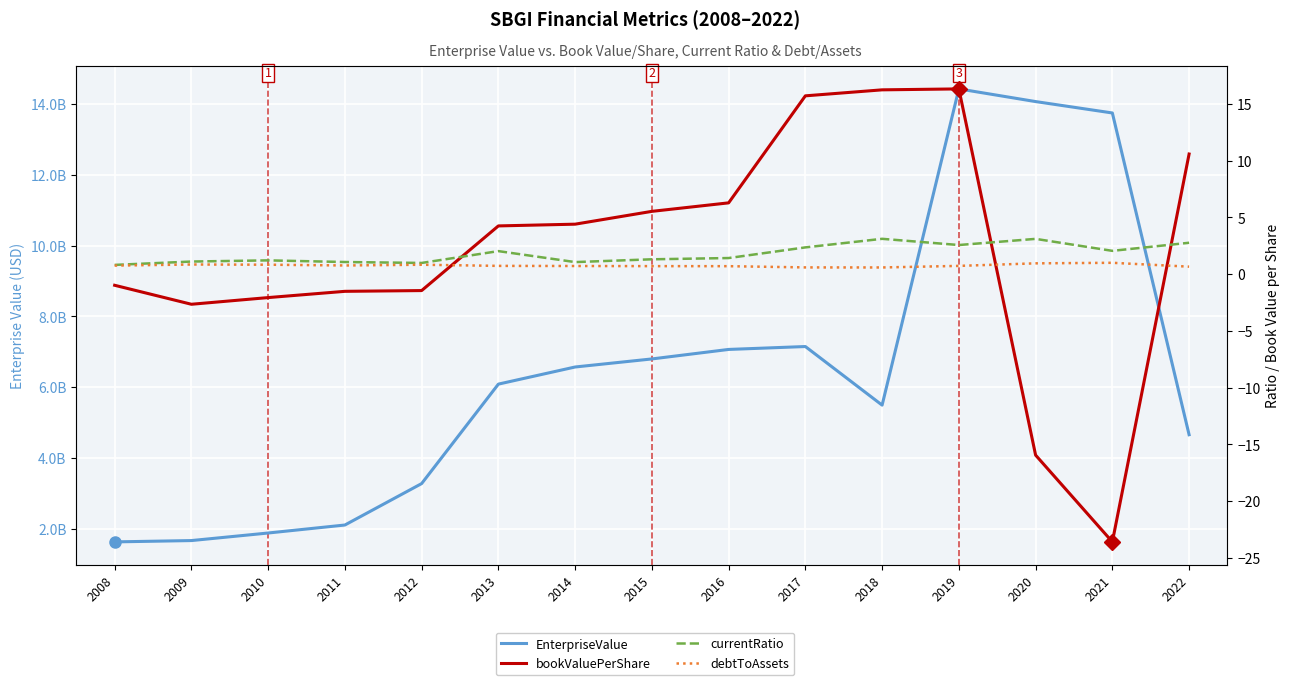

At which label is bookValuePerShare closest to -3?

2009